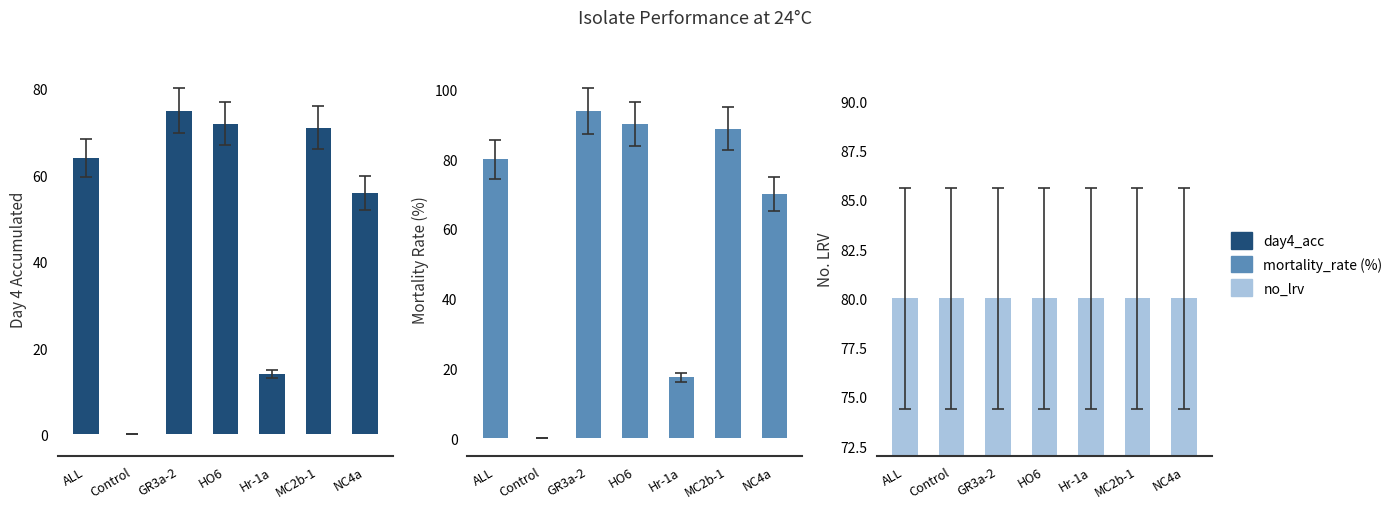

The mortality_rate_per_isolate (%) series shows 20.2 at ALL. True or false?

False